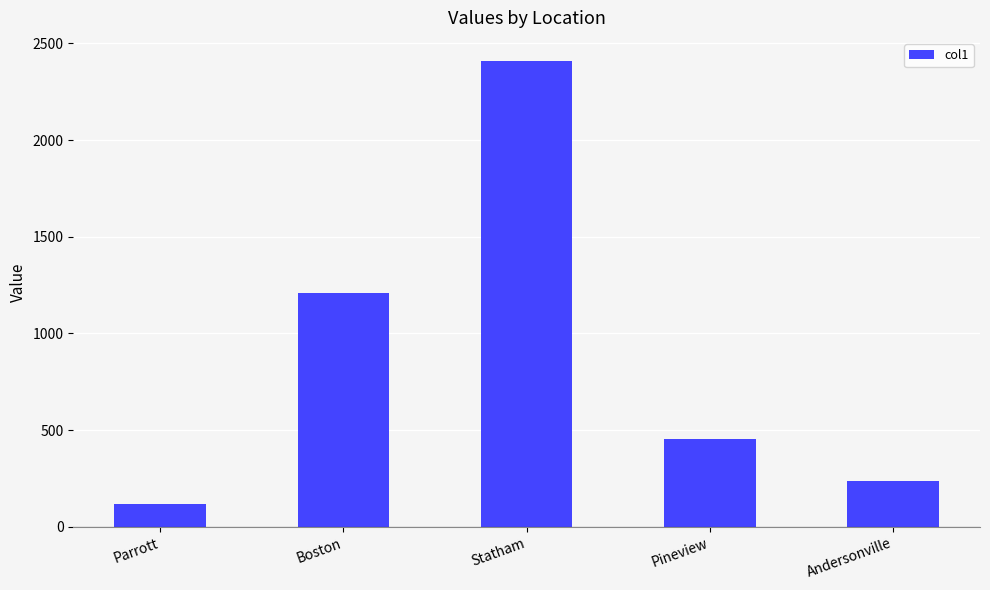

What is the change in value from Parrott to Pineview?

+334